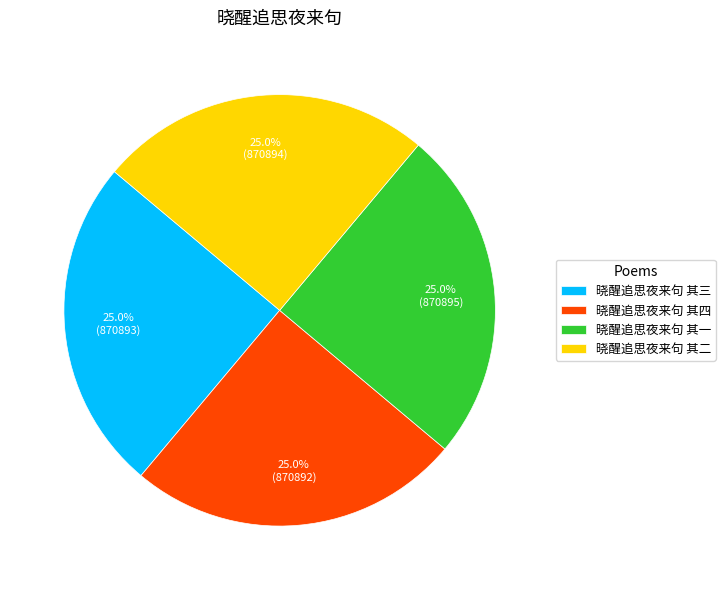

Count the number of slices in the pie.

4